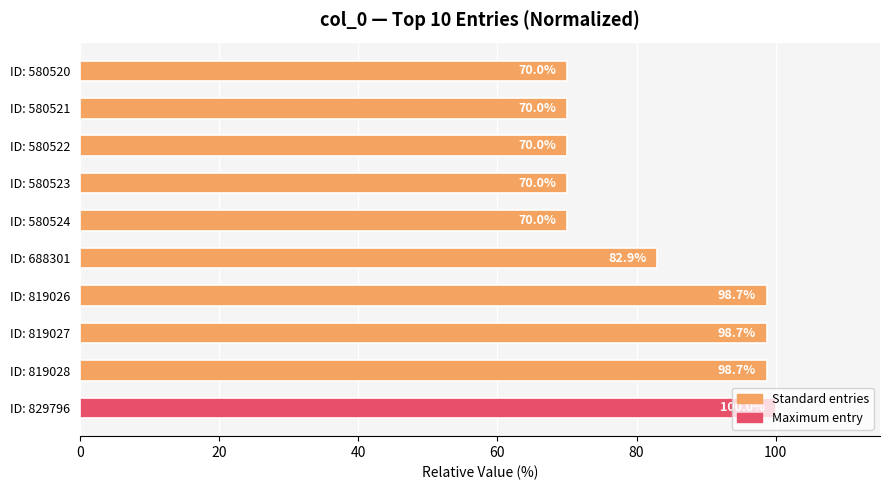

Approximately how many times larger is the value at ID: 580520 compared to ID: 829796?

0.7